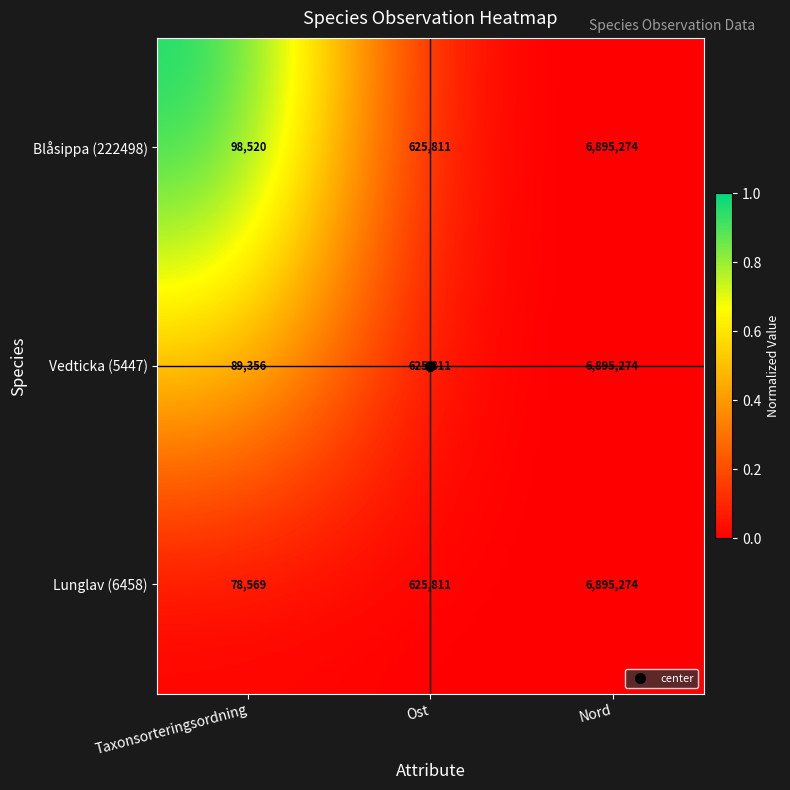

Which series has the largest total across all categories?

Blåsippa (222498)